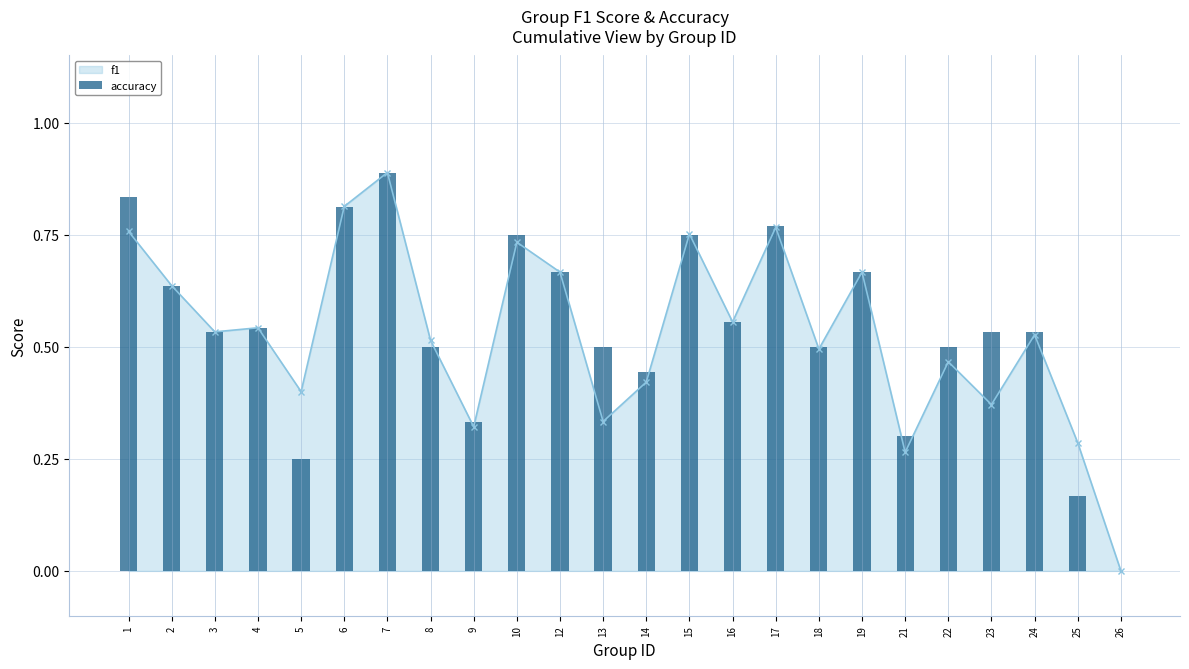

What is the approximate value of accuracy at 17?

0.8